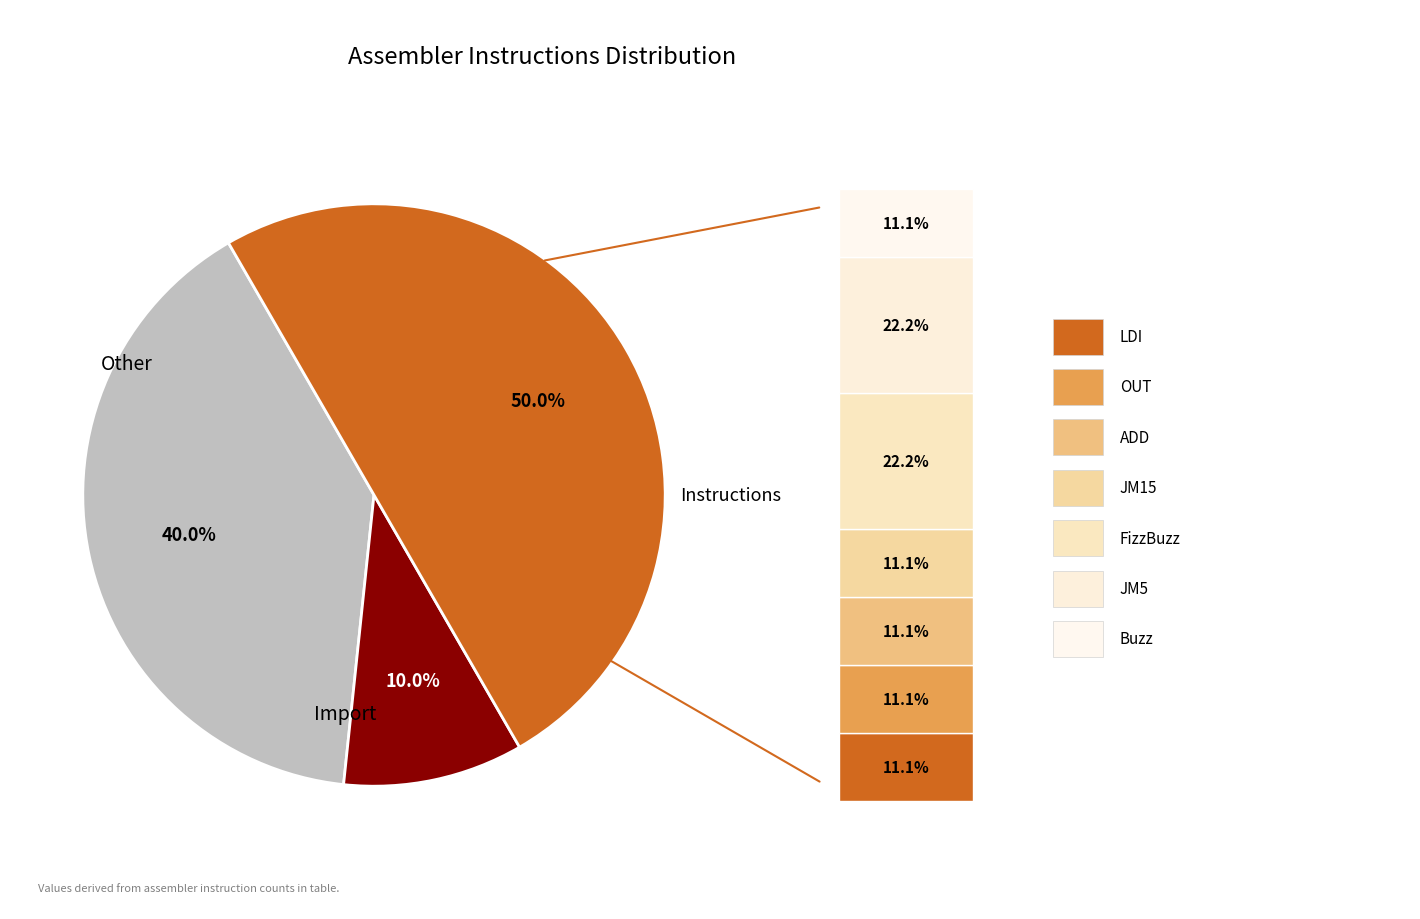

To the nearest percent, what is the difference between the largest and smallest slice percentages?

11%